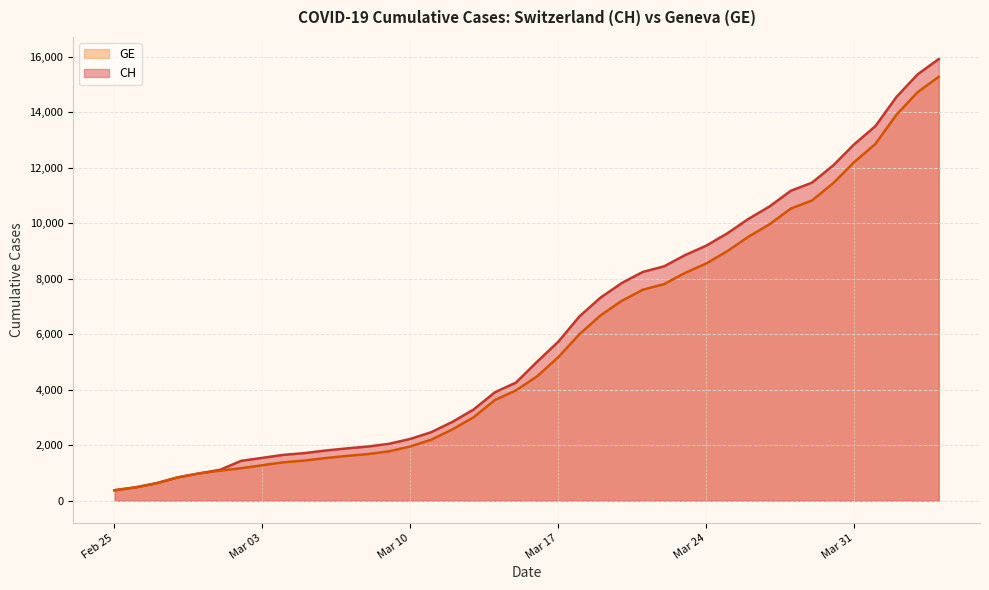

Where is CH nearest to the value 8150?

2020-03-21